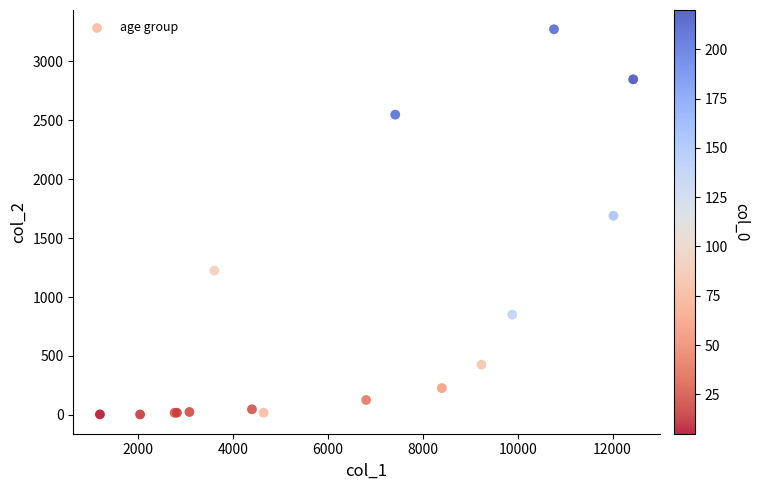

What Y value in the scatter plot is closest to 1638?

1690